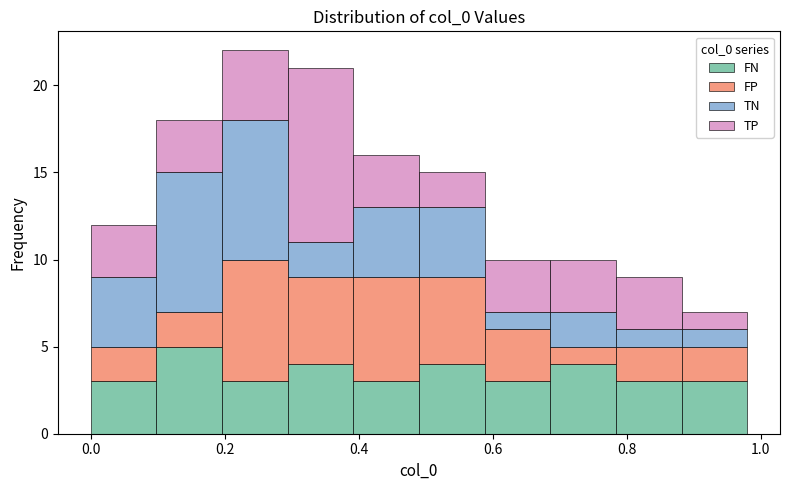

Reading left to right, transcribe this chart: for each stacked bar, give the range it covers on the x-axis and its total height. Neither the bar edges nor the heights are printed on the chart, so give them approximately, as read against the axes.

0.000 to 0.098: 12
0.098 to 0.196: 18
0.196 to 0.294: 22
0.294 to 0.392: 21
0.392 to 0.490: 16
0.490 to 0.588: 15
0.588 to 0.686: 10
0.686 to 0.784: 10
0.784 to 0.882: 9
0.882 to 0.980: 7